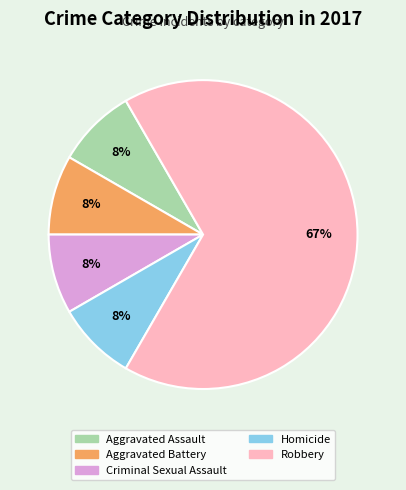

Approximately how many times larger is the value at Aggravated Battery compared to Homicide?

1.0